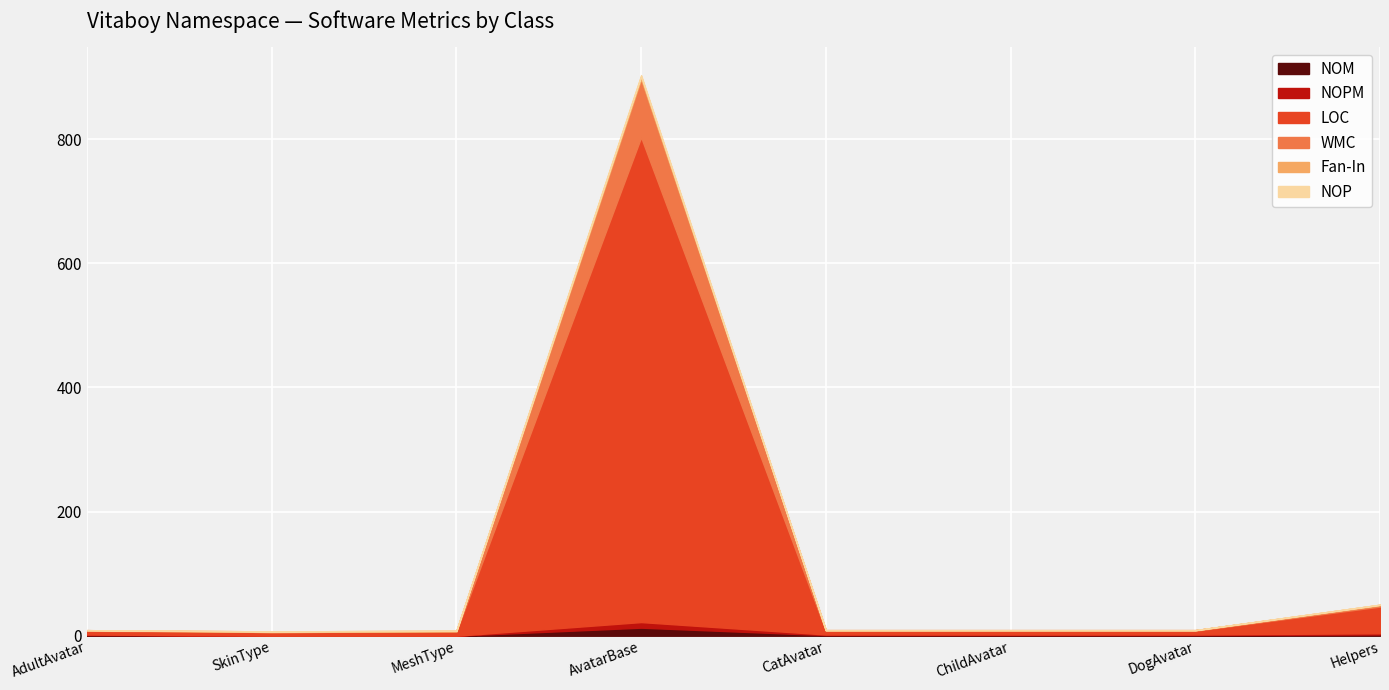

List the labels in order of WMC value, largest first.

AvatarBase, Helpers, AdultAvatar, CatAvatar, ChildAvatar, DogAvatar, SkinType, MeshType